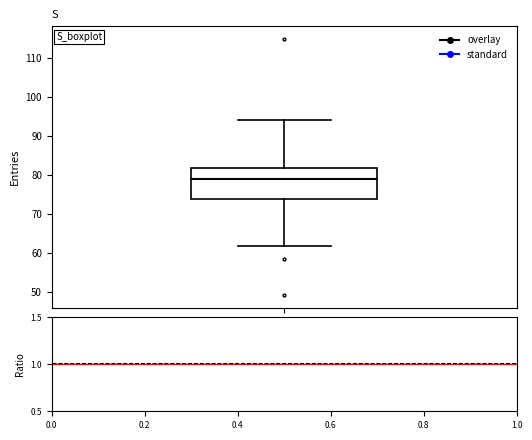

Where does the median line of the box sit on the y-axis? The values are not printed on the chart, so give them approximately, as read against the axis.

79